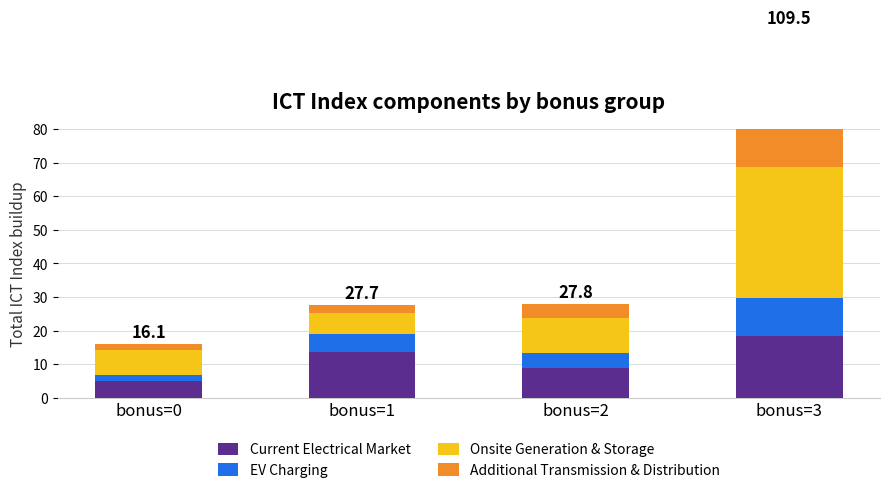

What are all the series names shown in the legend?

Current Electrical Market, EV Charging, Onsite Generation & Storage, Additional Transmission & Distribution